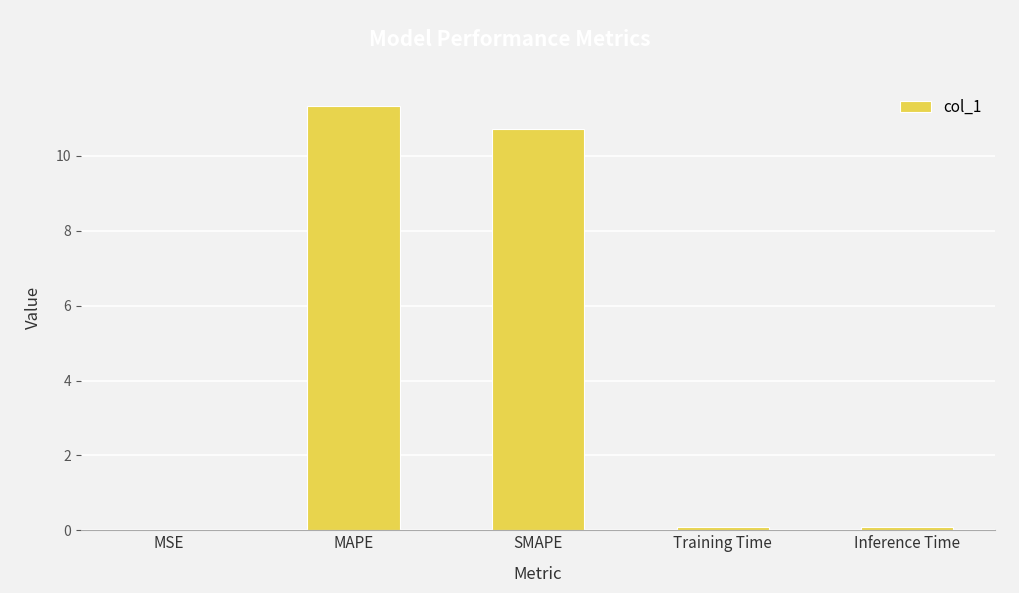

True or false: the data shows 11.3 at MAPE.

True